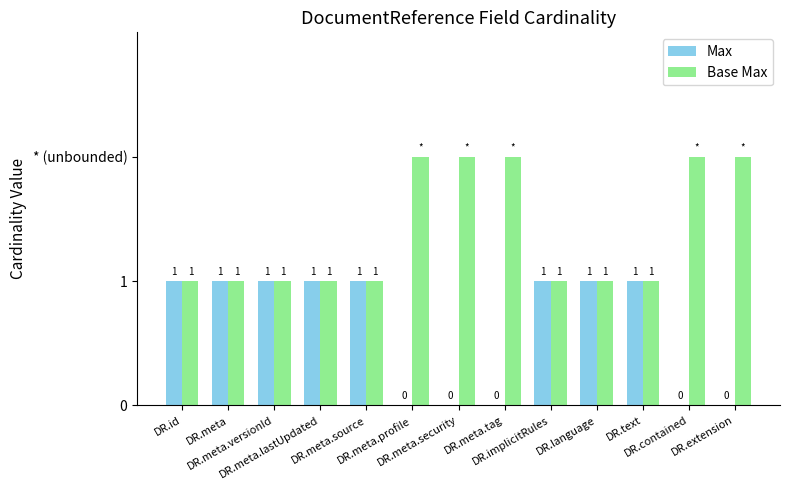

The Max series shows 1 at DR.id. True or false?

True